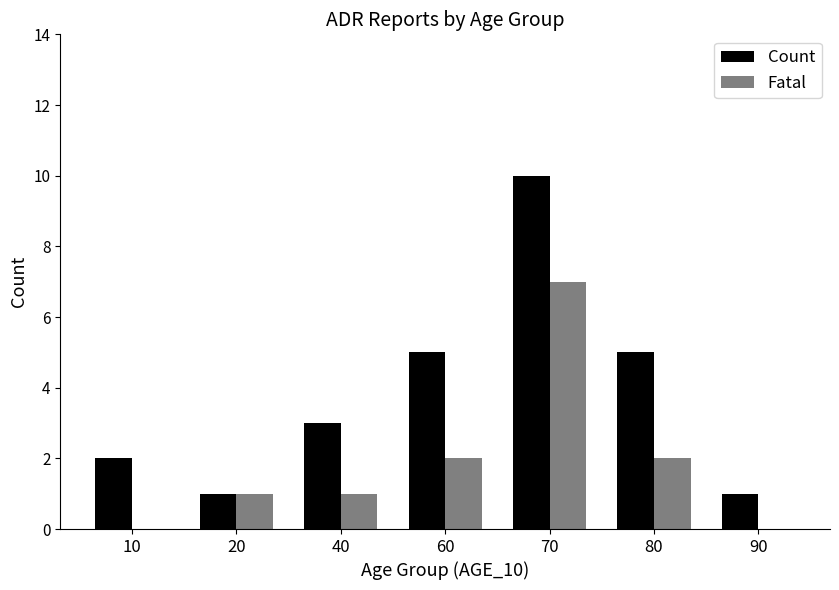

How many categories are shown in the chart?

7